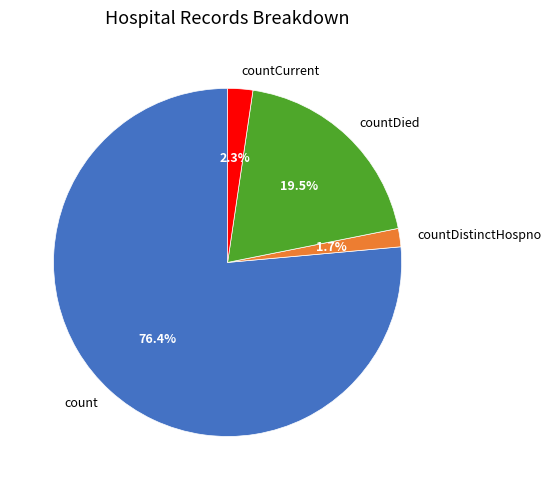

Which slice is the largest?

count